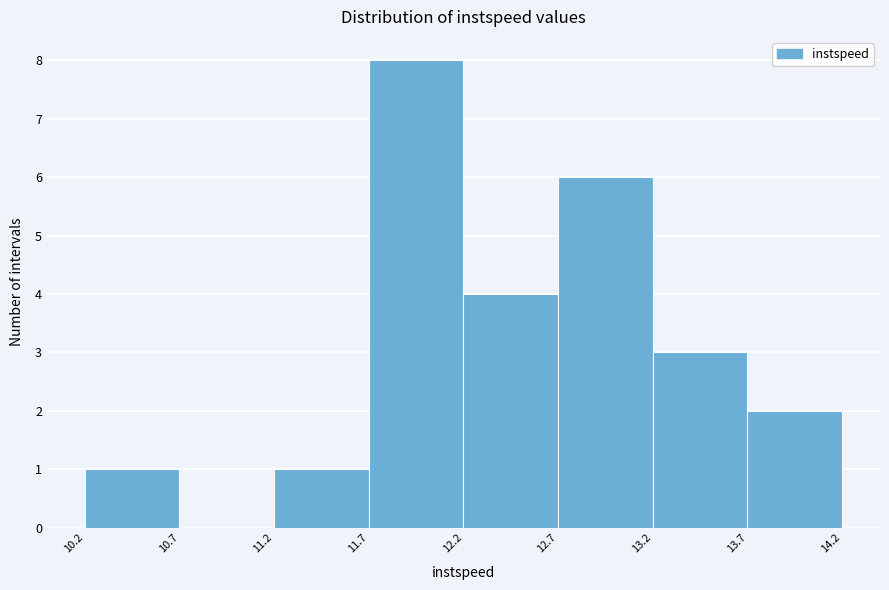

What is the height of the bar covering 10.2 to 10.7 on the x-axis? The values are not printed on the chart, so give them approximately, as read against the axis.

1